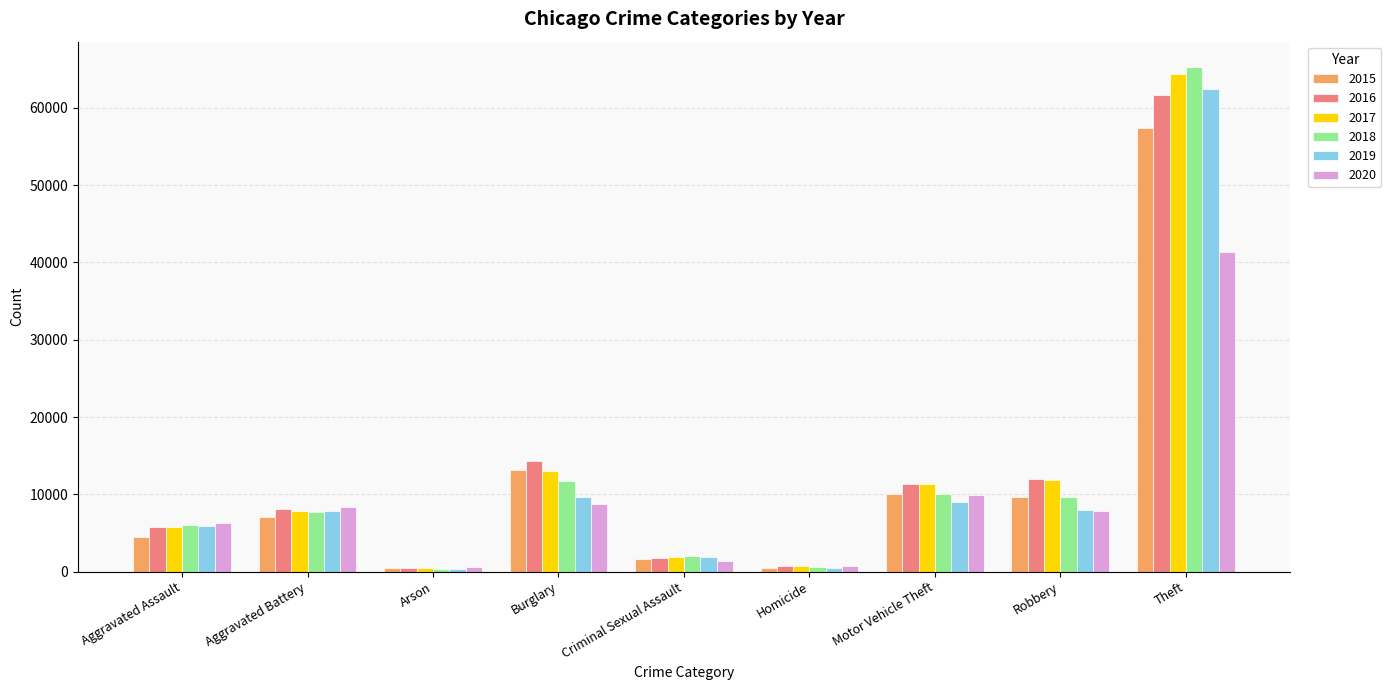

How many bars are there in total?

54